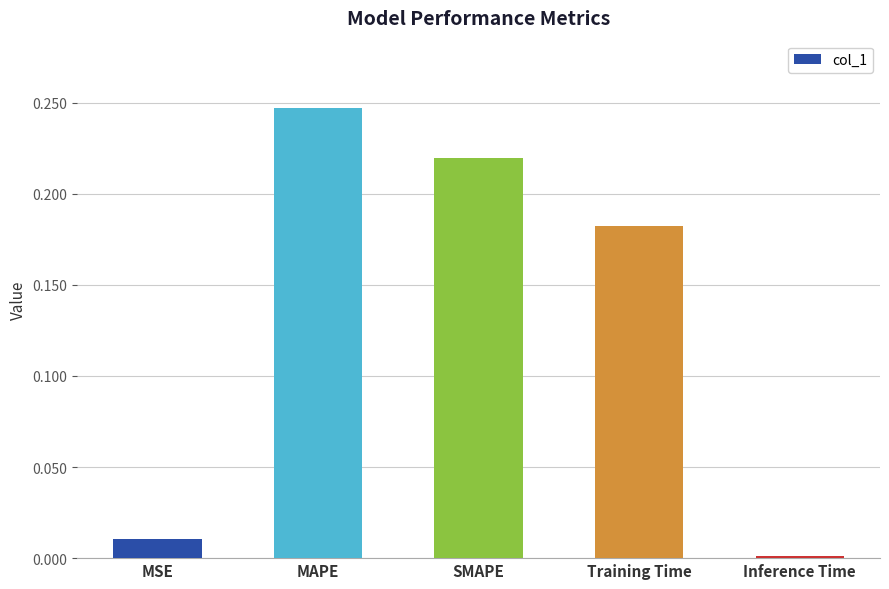

What is the sum of the values at SMAPE and MAPE?

0.5